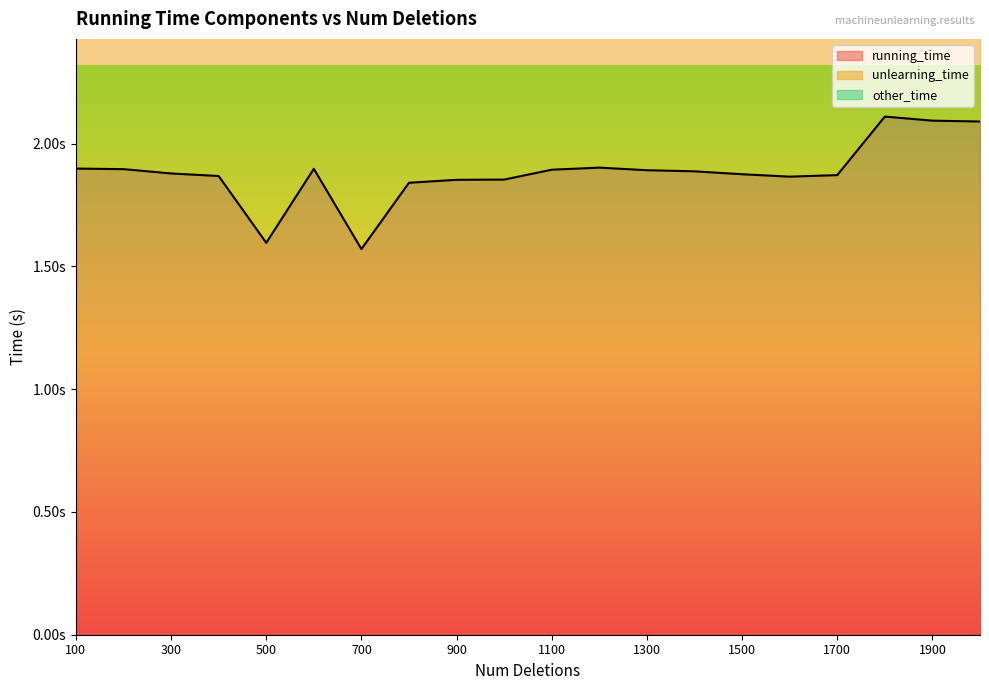

What is the average value of the unlearning_time series?

3.8